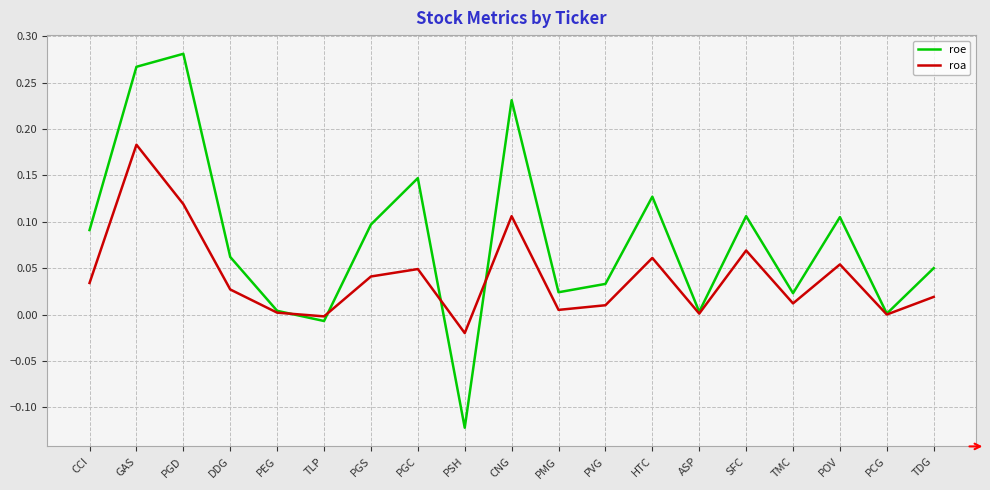

In roe, how many points are lower than both neighbors (excluding endpoints)?

6